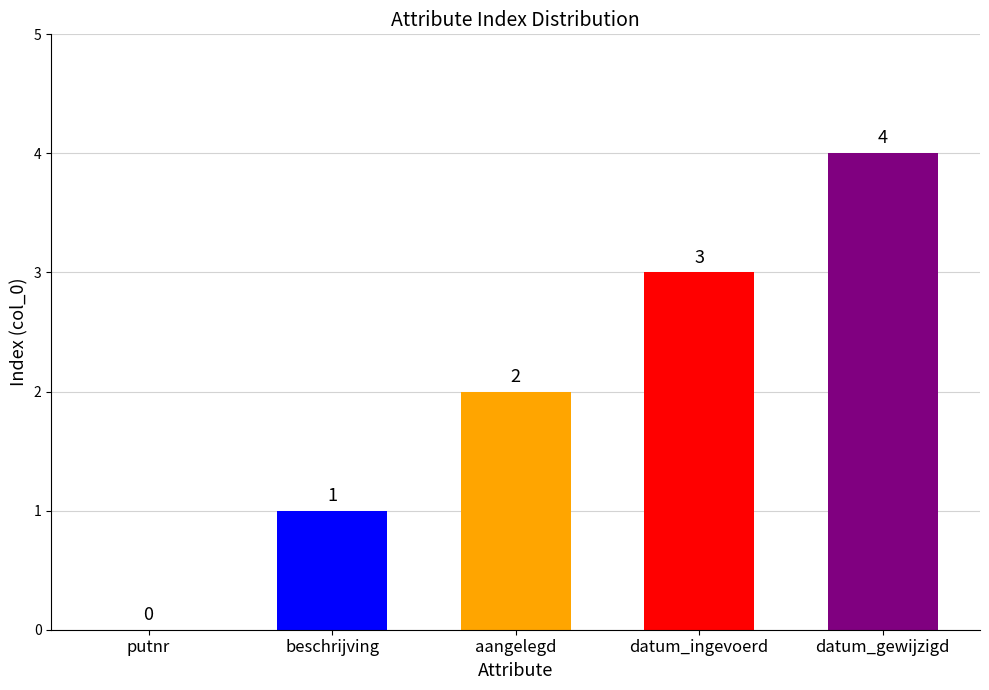

The value at aangelegd is 2. True or false?

True